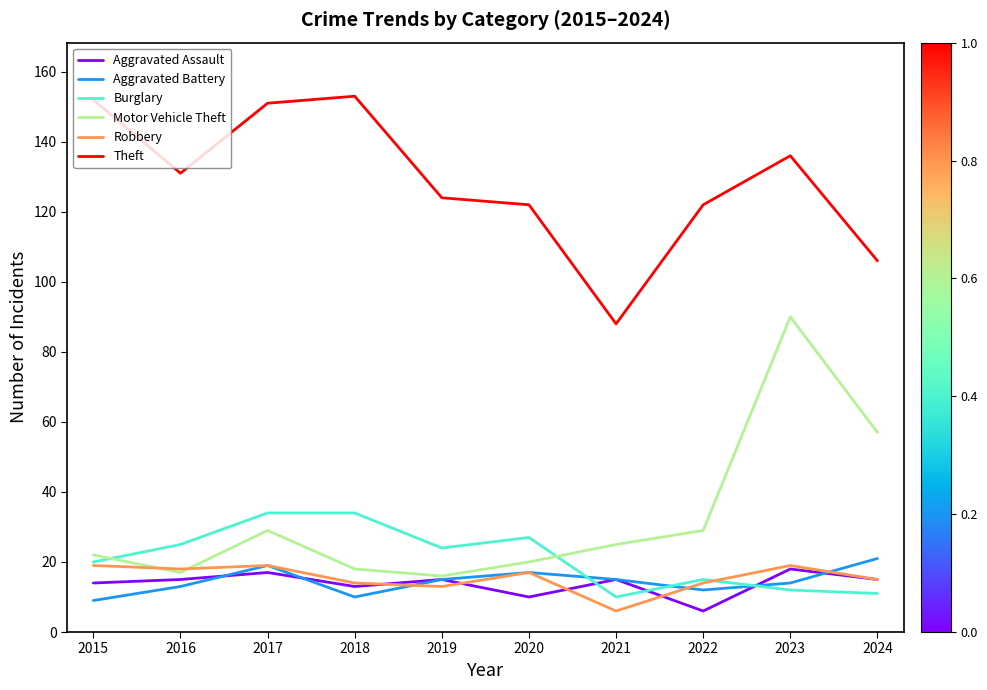

At how many categories does at least one series exceed 133?

4